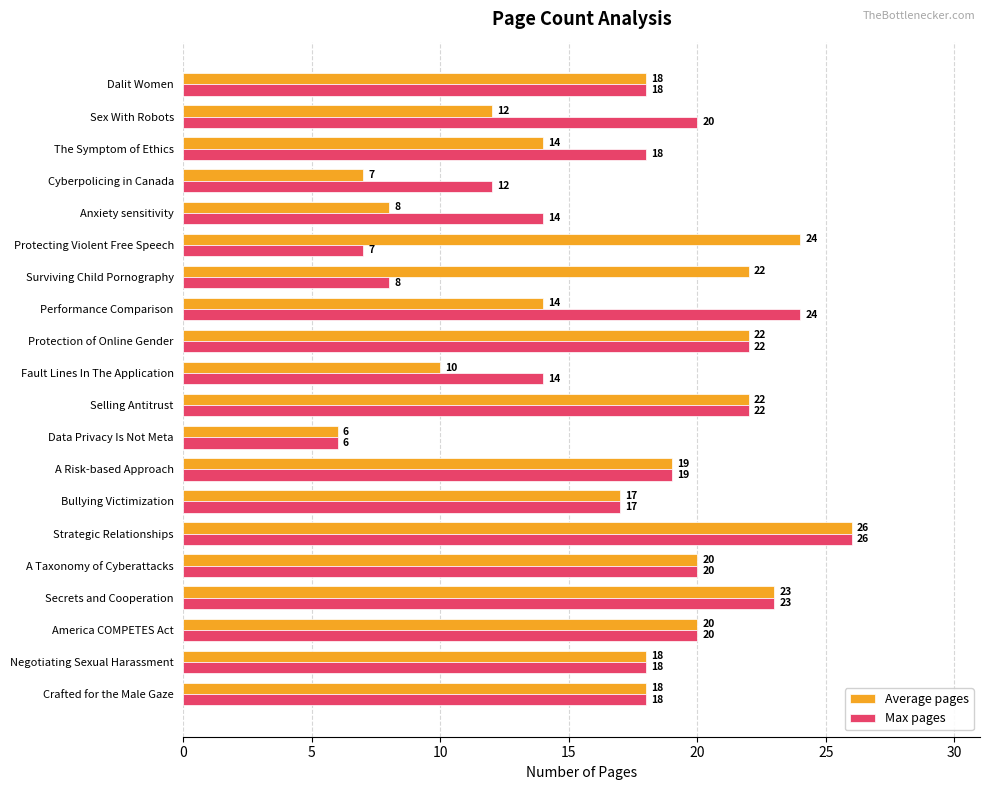

The value of Average pages at Negotiating Sexual Harassment is 18. True or false?

True